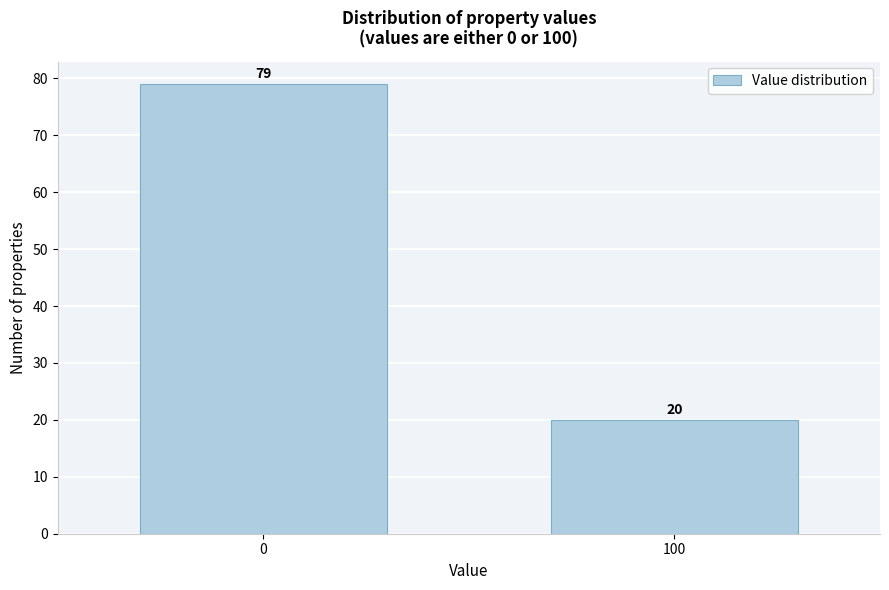

Reading right to left, transcribe all the data shown in this chart.

20	79